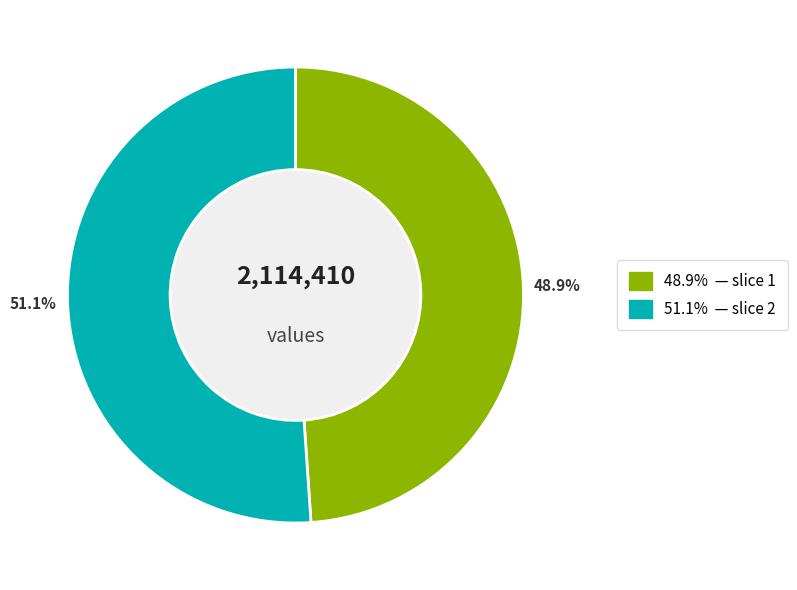

Is there any slice that represents more than half of the pie?

Yes